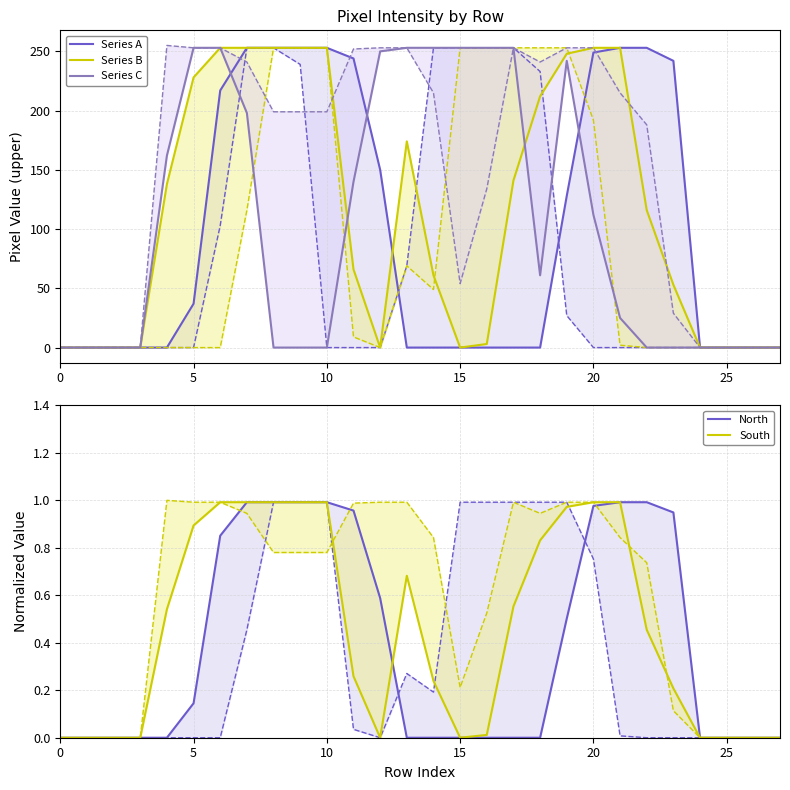

What is the sum of all Series C values?

2961.0